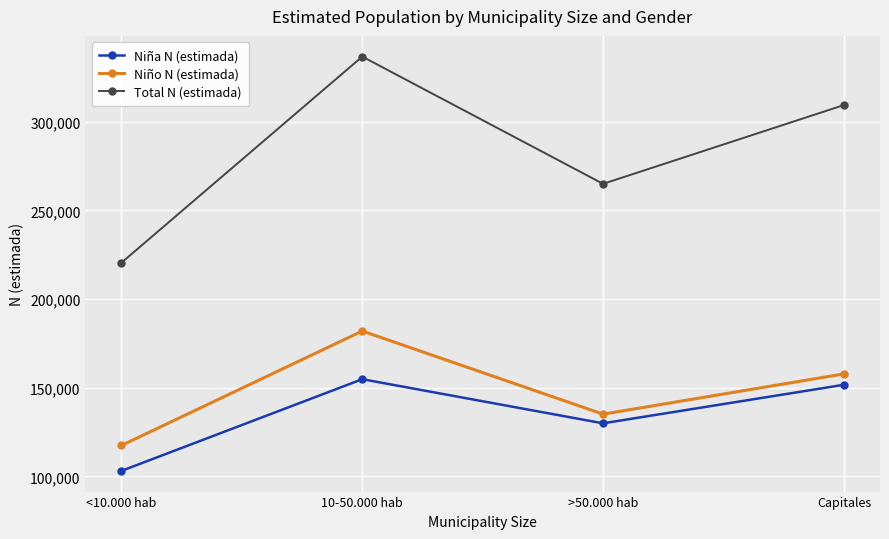

Does the chart display data point markers on the line(s)?

Yes